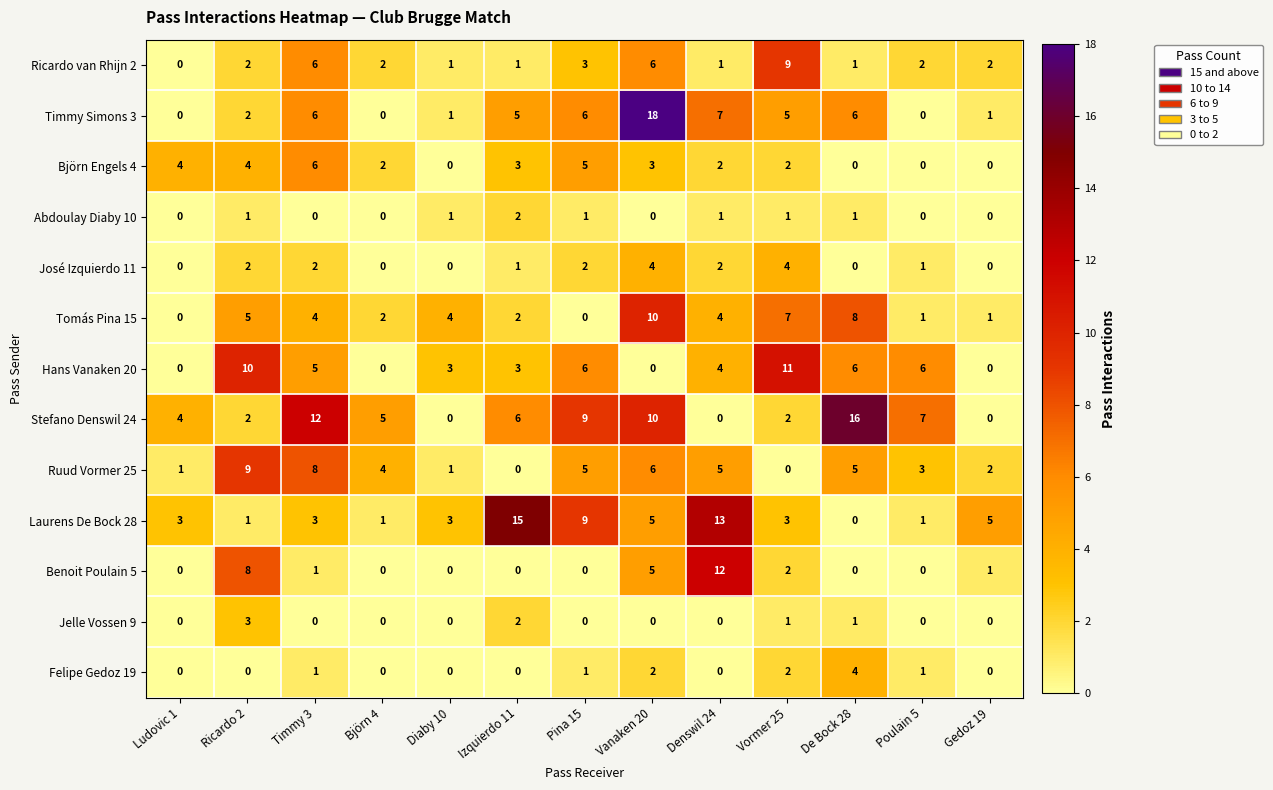

Which series has the largest total across all categories?

Stefano Denswil 24